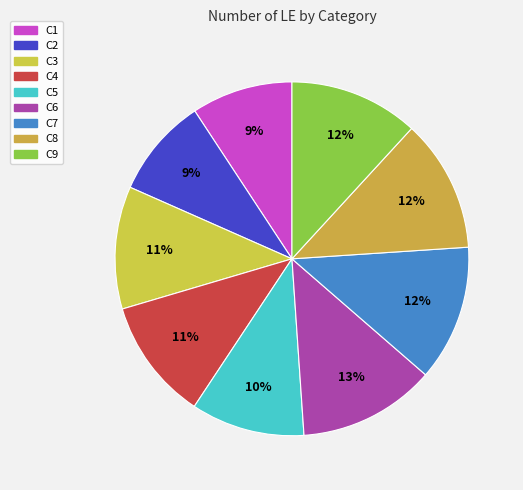

Rank the categories by value from lowest to highest.

C2, C1, C5, C4, C3, C9, C8, C7, C6